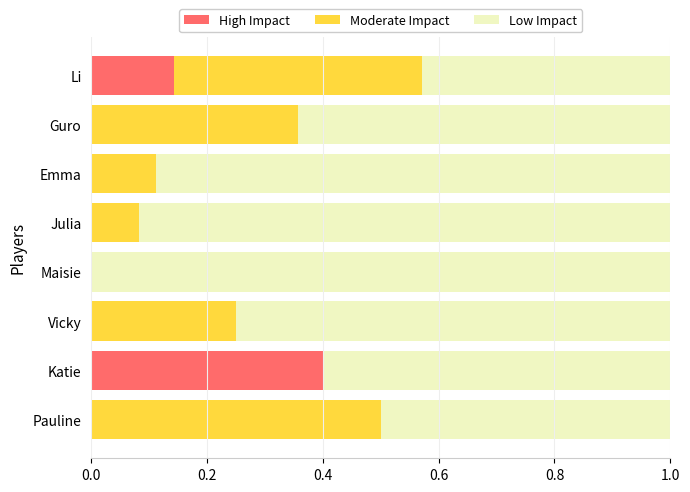

What is the total value across all series at Julia?

1.0